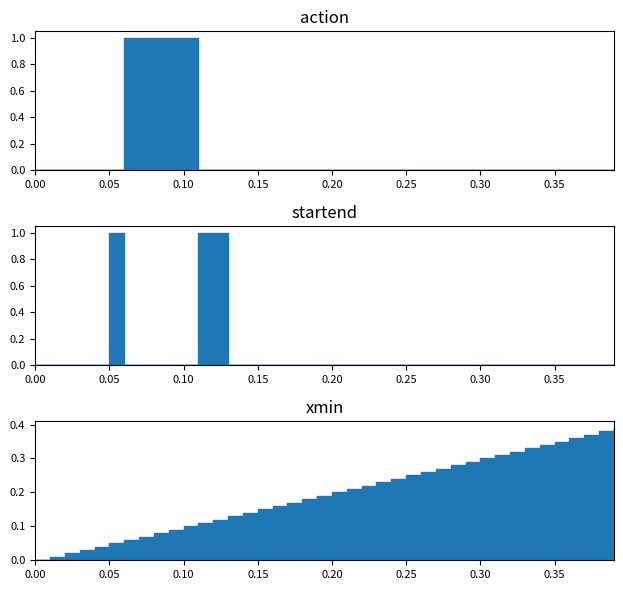

True or false: startend and action cross at least once.

True